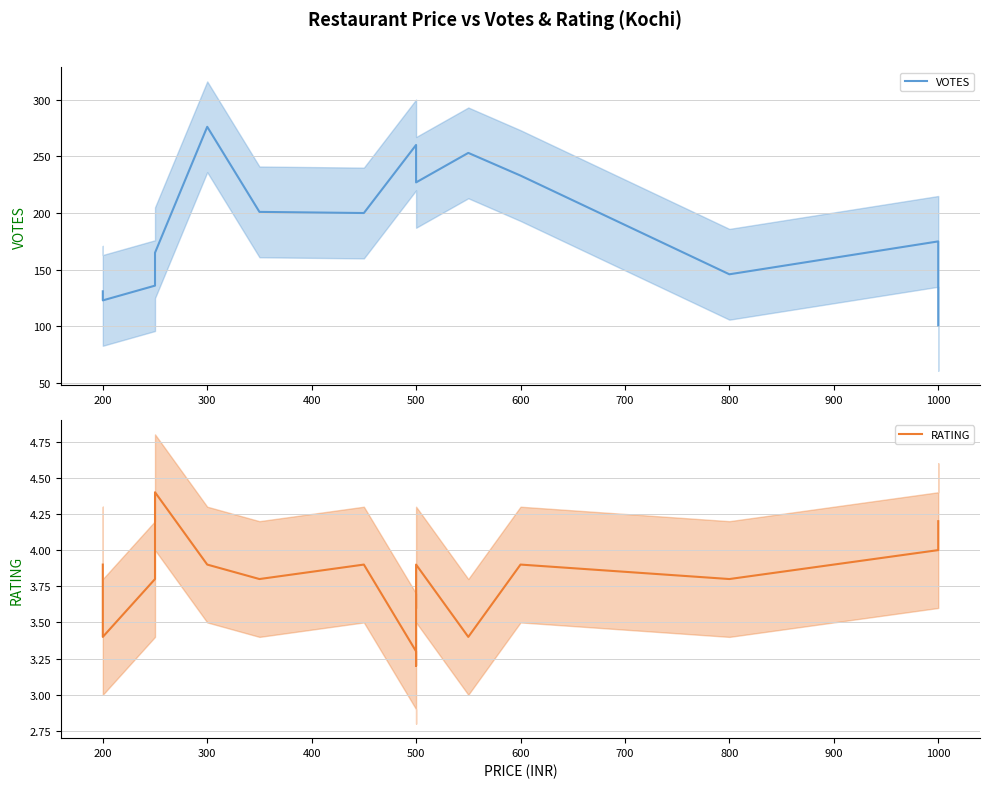

At how many categories does at least one series exceed 264?

1